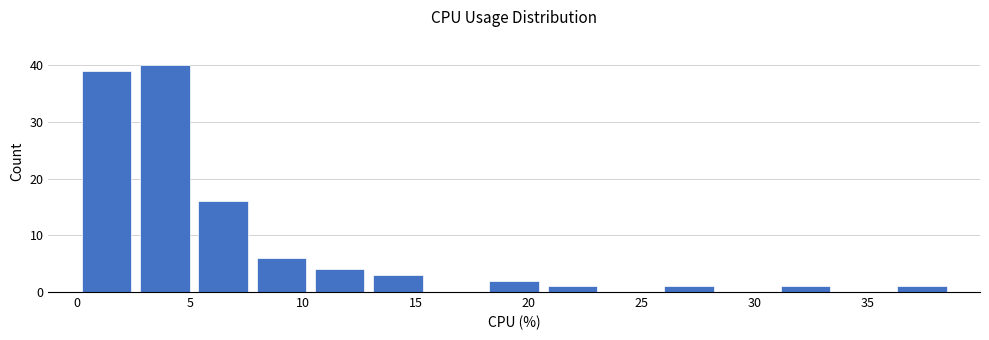

Reading left to right, transcribe this chart: for each bar, give the range it covers on the x-axis and its height. Neither the bar edges nor the heights are printed on the chart, so give them approximately, as read against the axes.

0.0 to 2.5: 39
2.5 to 5.0: 40
5.0 to 7.5: 16
7.5 to 10.5: 6
10.5 to 13.0: 4
13.0 to 15.5: 3
15.5 to 18.0: 0
18.0 to 20.5: 2
20.5 to 23.0: 1
23.0 to 26.0: 0
26.0 to 28.5: 1
28.5 to 31.0: 0
31.0 to 33.5: 1
33.5 to 36.0: 0
36.0 to 38.5: 1